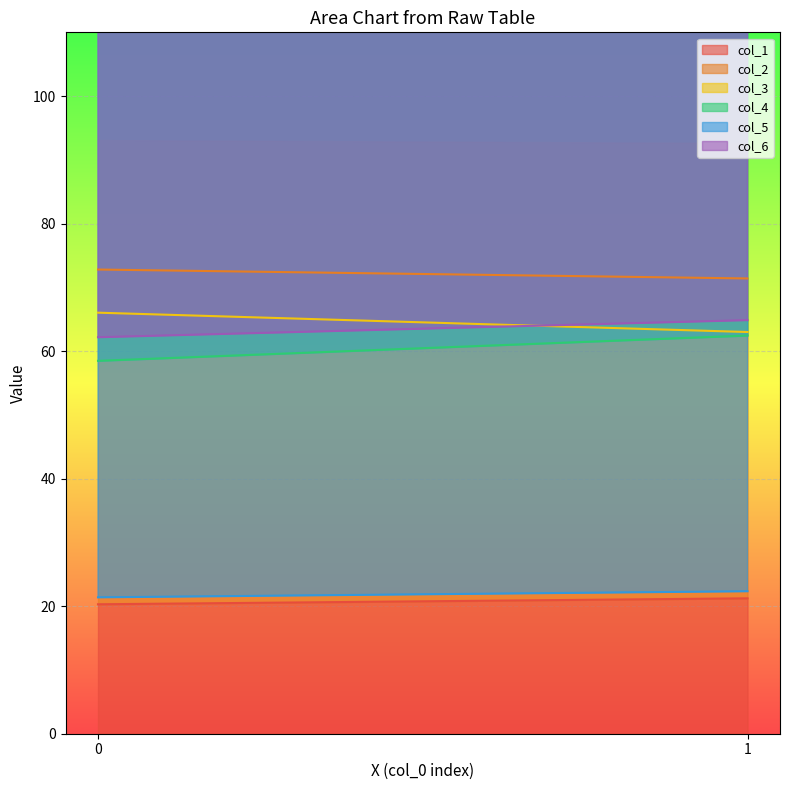

What is the value of the col_2 point at the 2nd from the left?

71.4